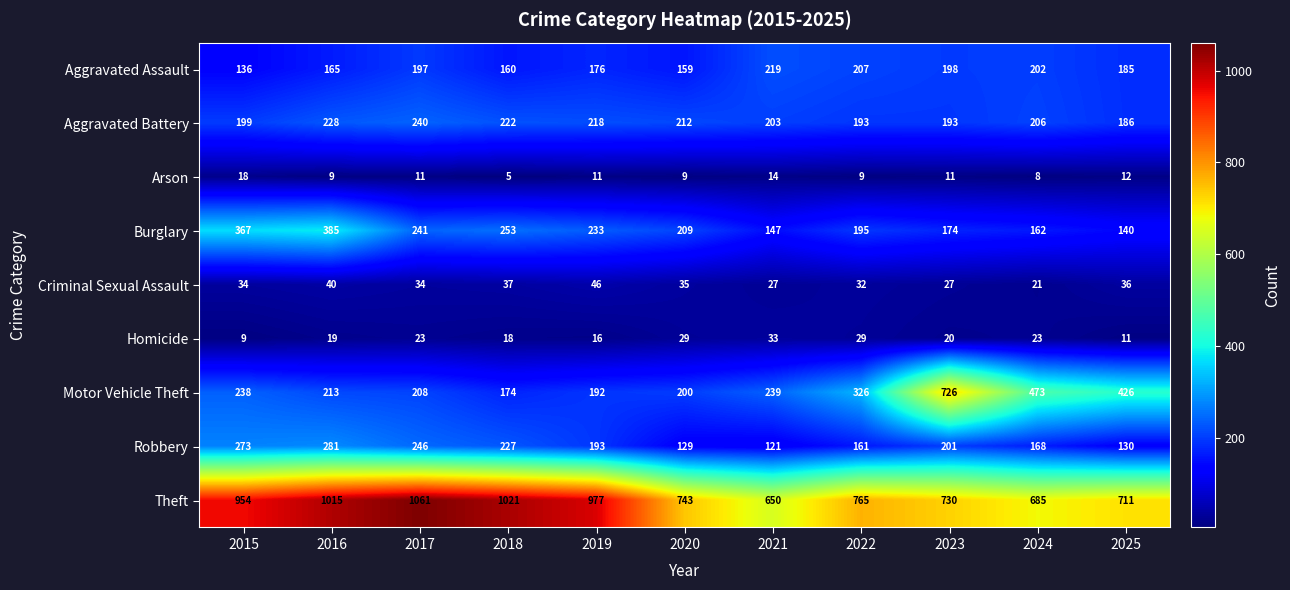

Which series changed the most between 2016 and 2019?

Burglary